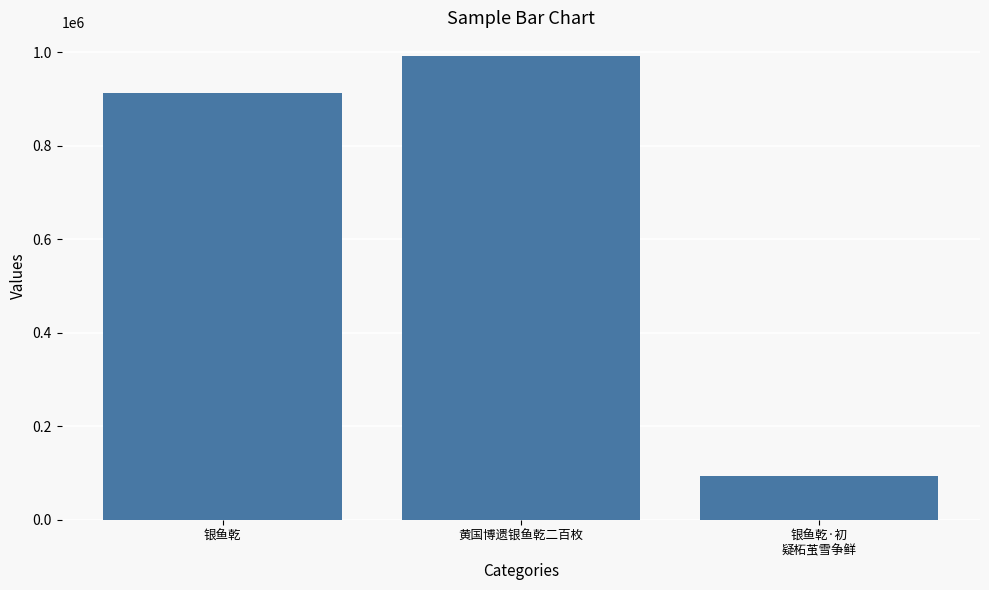

Which category has the lowest value across all series?

银鱼乾·初
疑柘茧雪争鲜